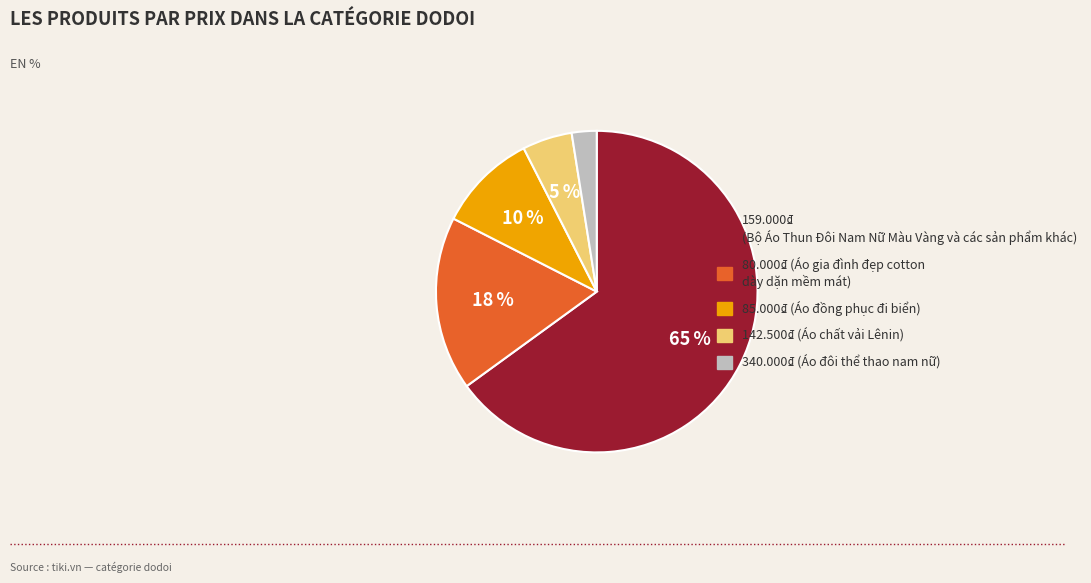

Combined, do 85.000₫ (Áo đồng phục đi biển) and 159.000₫ (Bộ Áo Thun Đôi Nam Nữ Màu Vàng và các sản phẩm khác) account for over 50%?

Yes